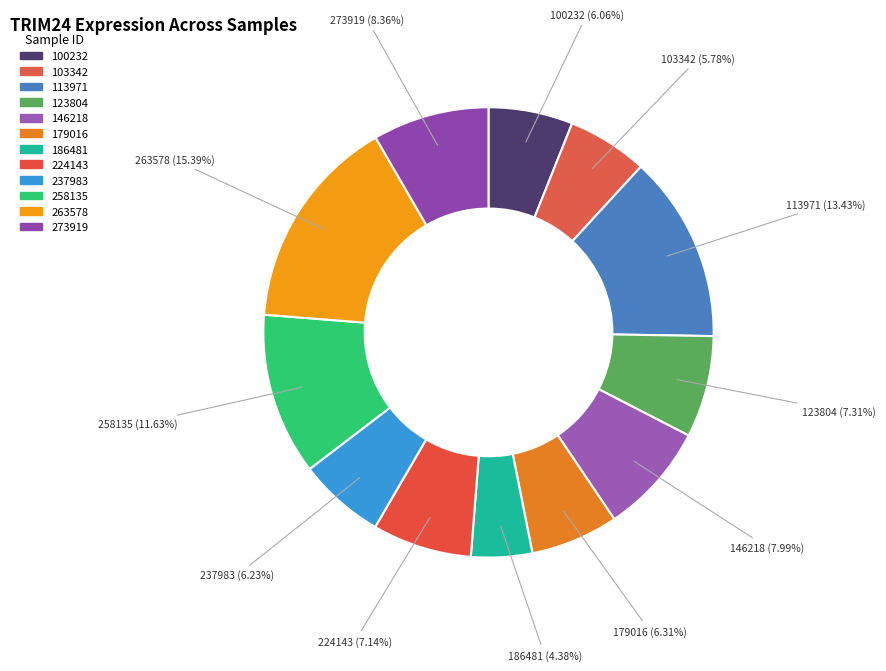

To the nearest percent, what is the difference between the largest and smallest slice percentages?

11%